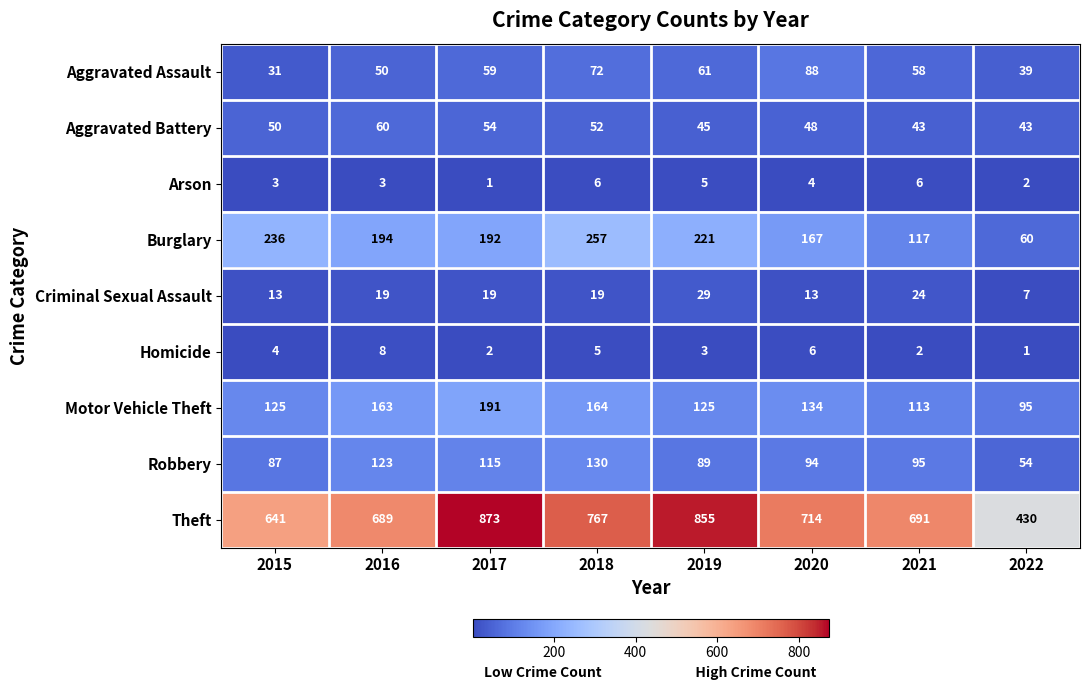

What is the sum of all Aggravated Battery values?

395